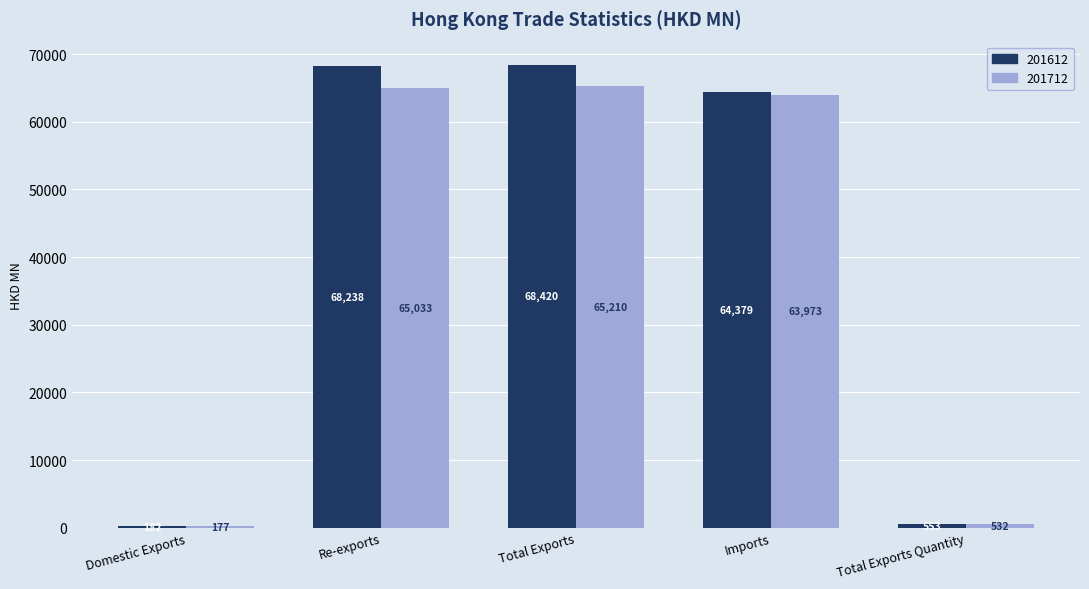

Is it true that 201712 equals 63972.8 at Imports?

True